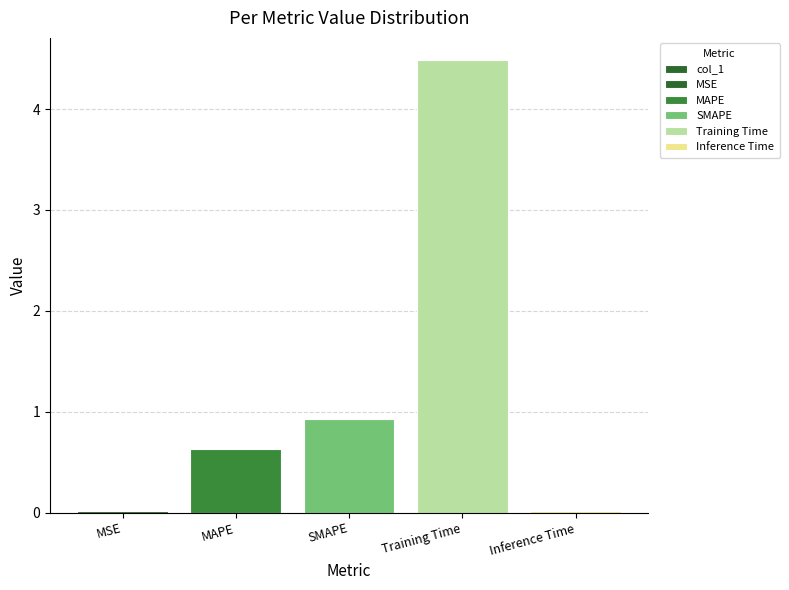

Which category has the highest value across all series?

Training Time